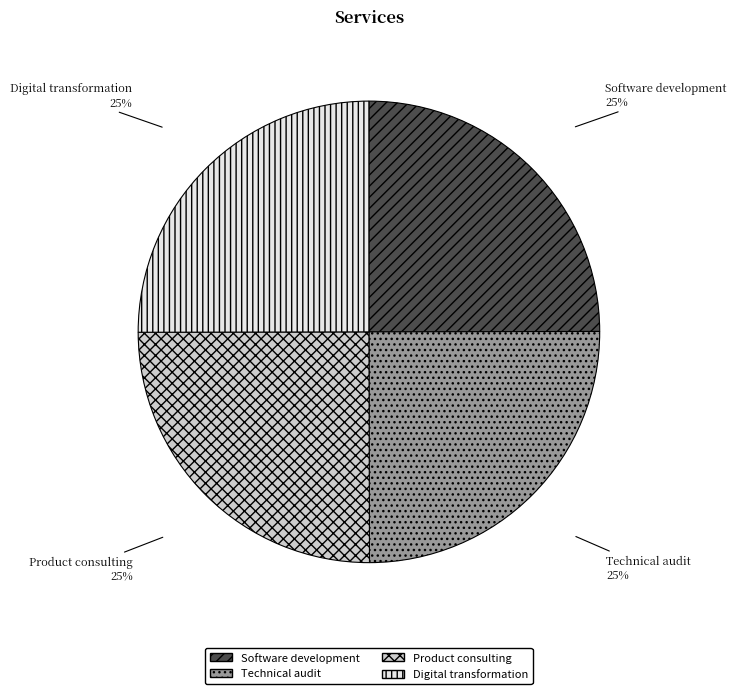

What is the ratio of the value at Digital transformation to the value at Technical audit?

1.0